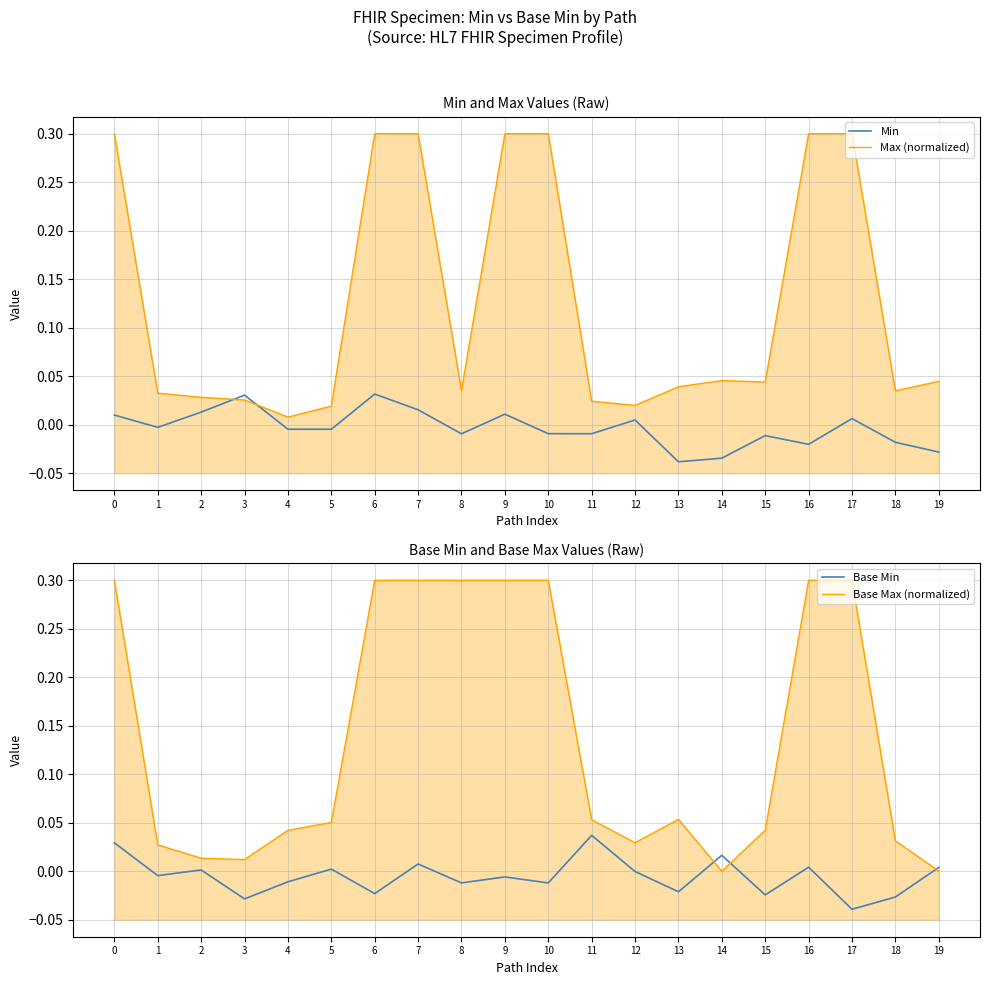

At which label is Max (normalized) closest to 0?

4